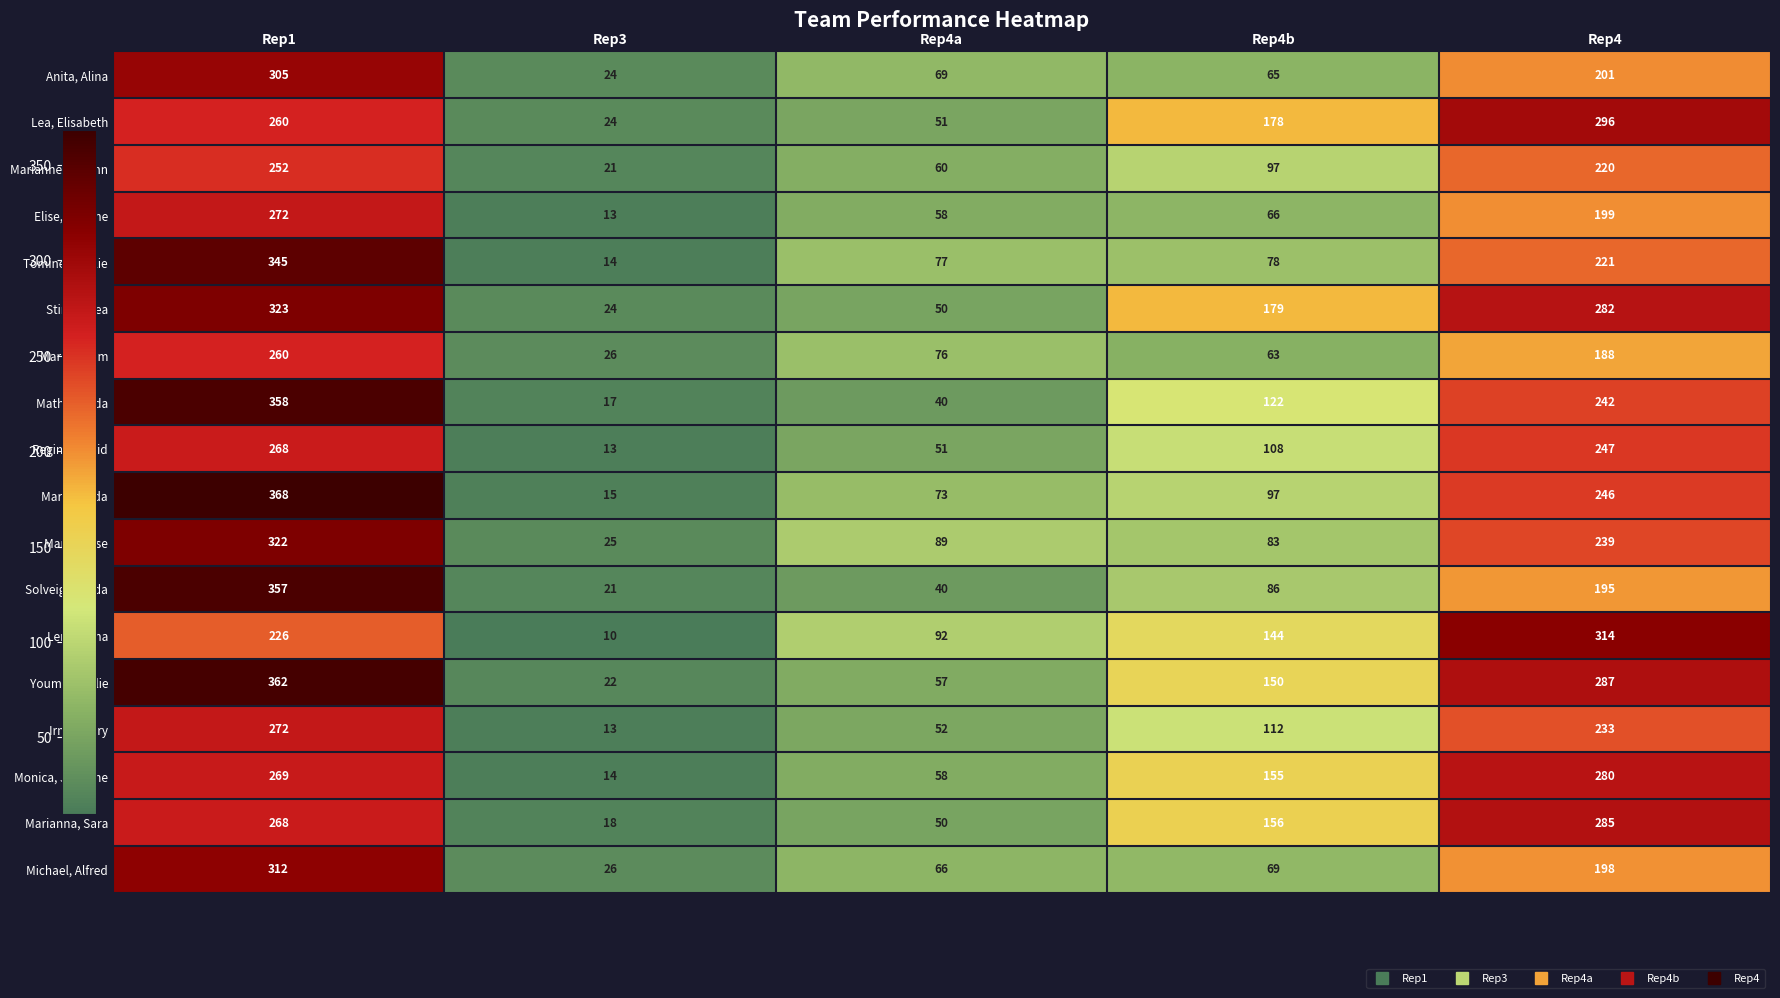

At how many categories does at least one series exceed 337?

1